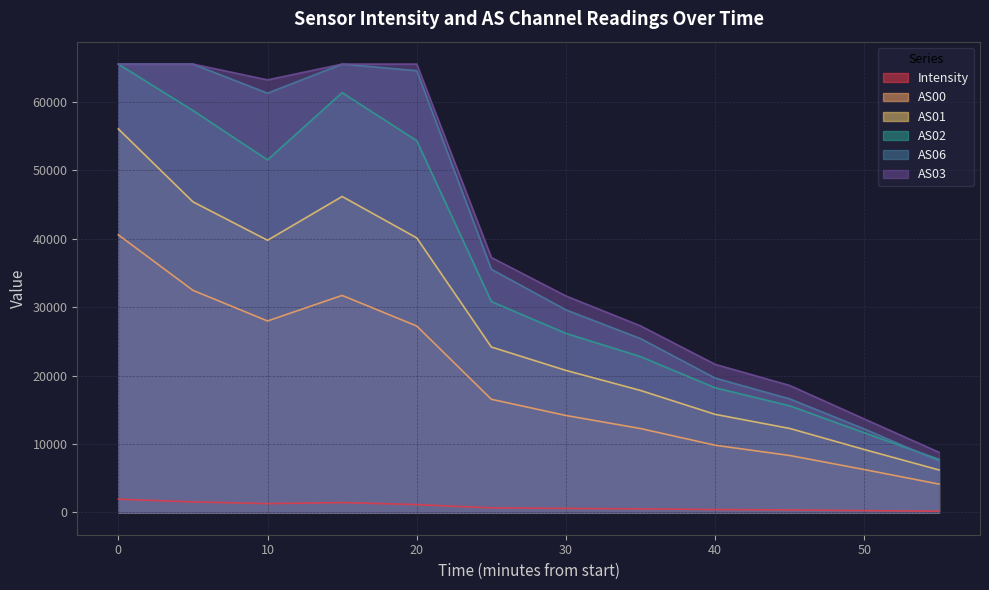

True or false: AS00 and AS02 cross at least once.

False